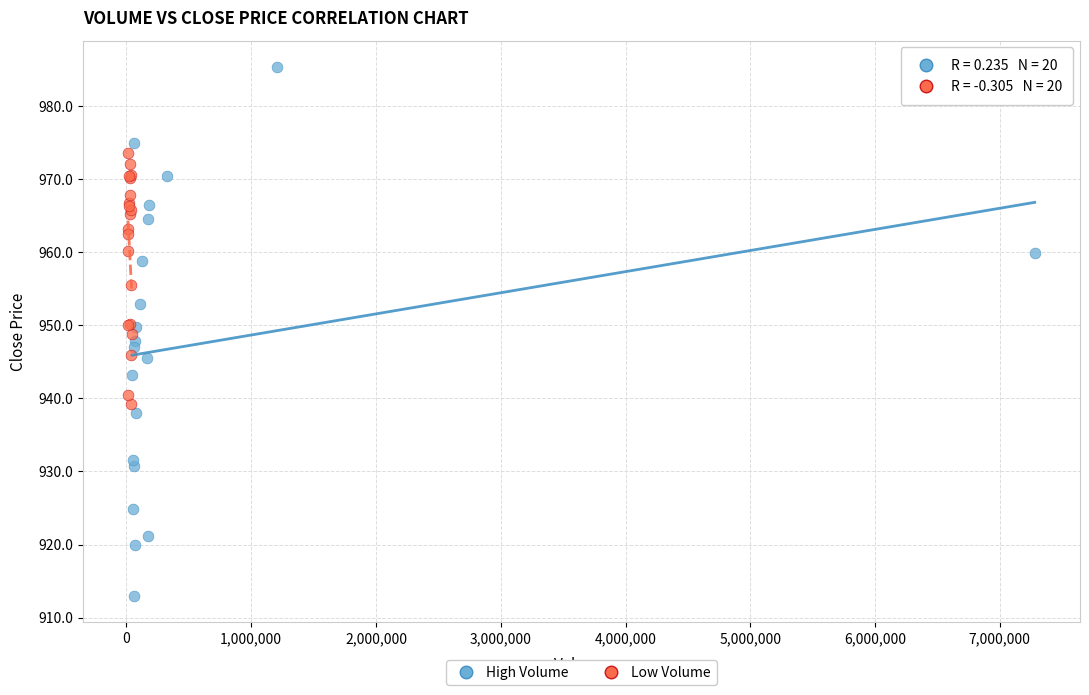

Which series reaches the maximum Y coordinate?

High Volume